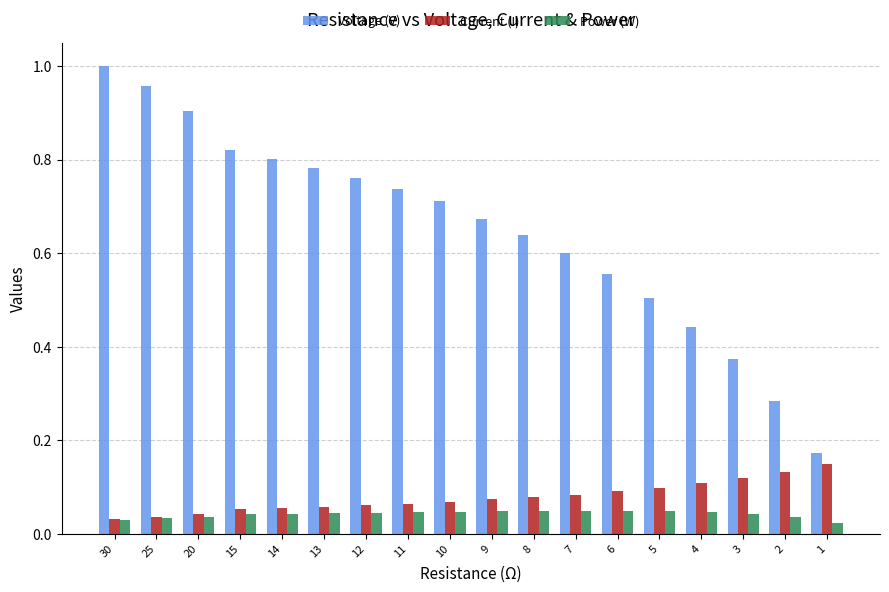

Count the number of categories in the chart.

18